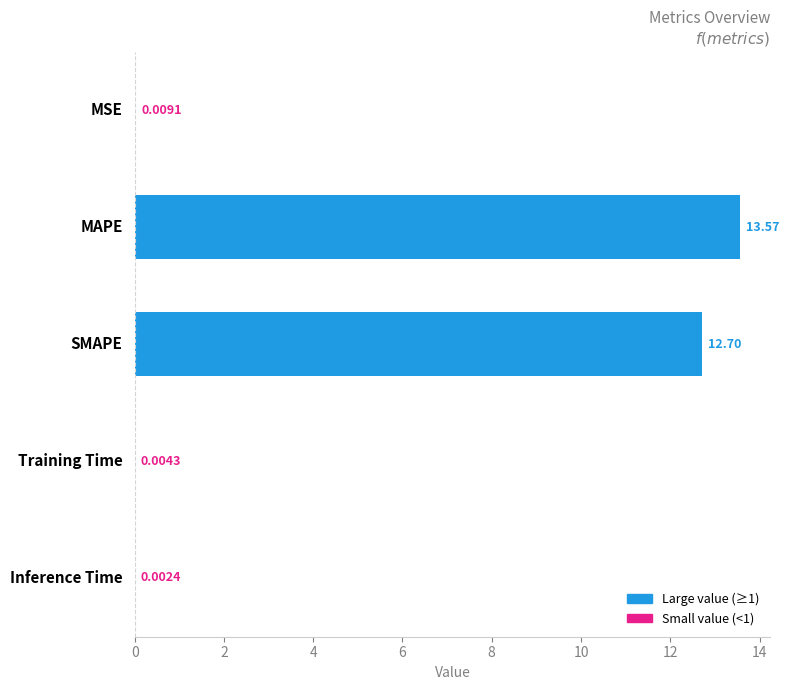

How many data points does each series have?

5